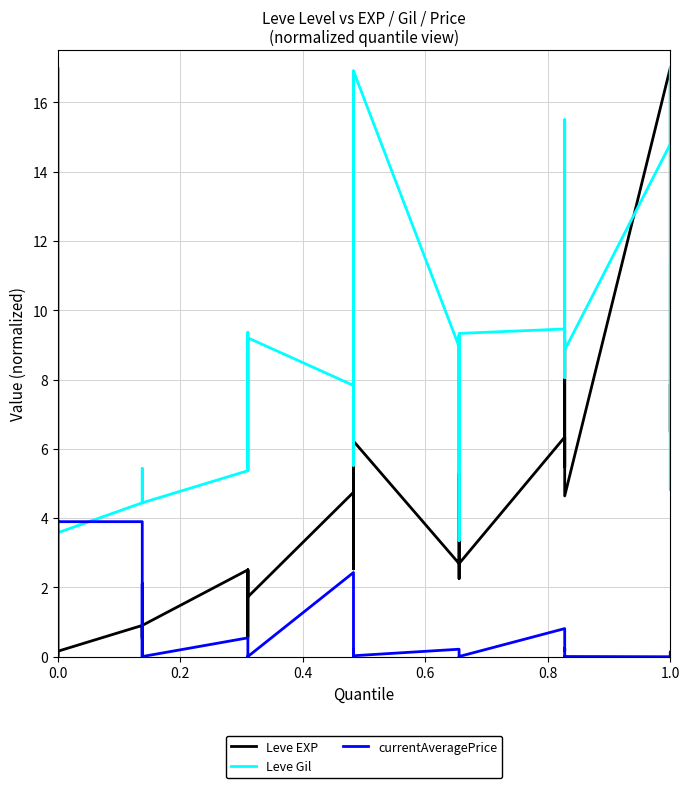

How many lines are shown in the chart?

3